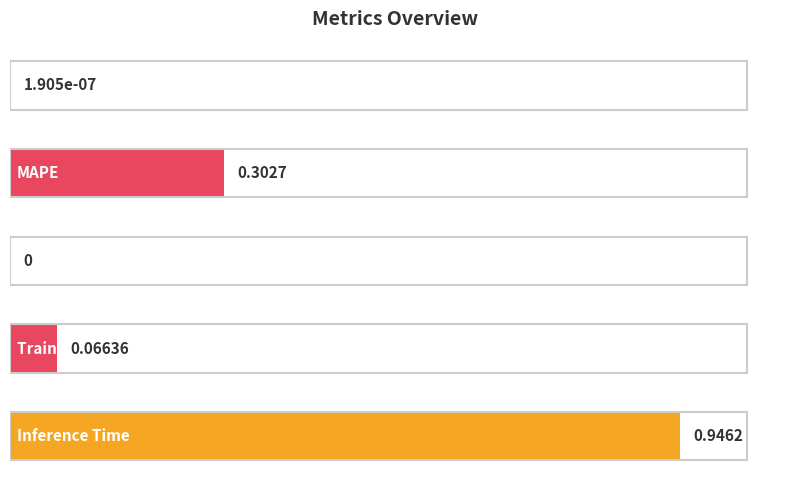

Are the bars grouped side by side (vs. stacked)?

No